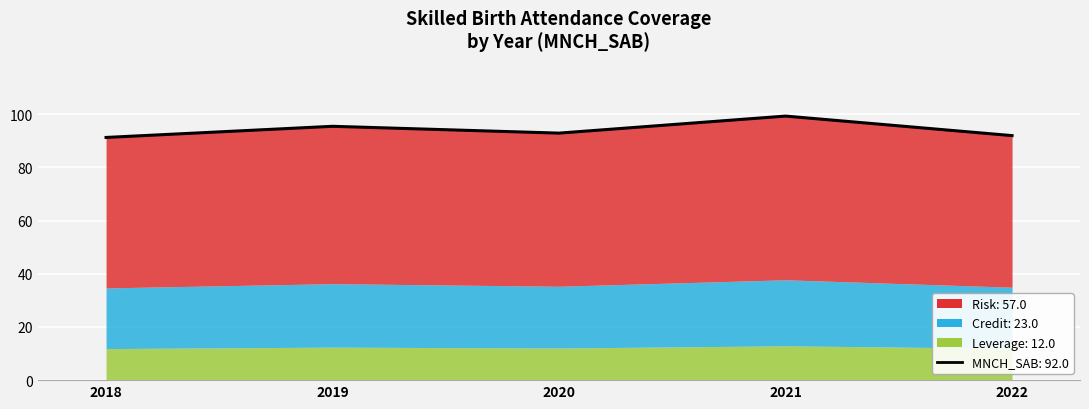

True or false: there are more than 1 points higher than both neighbors.

True